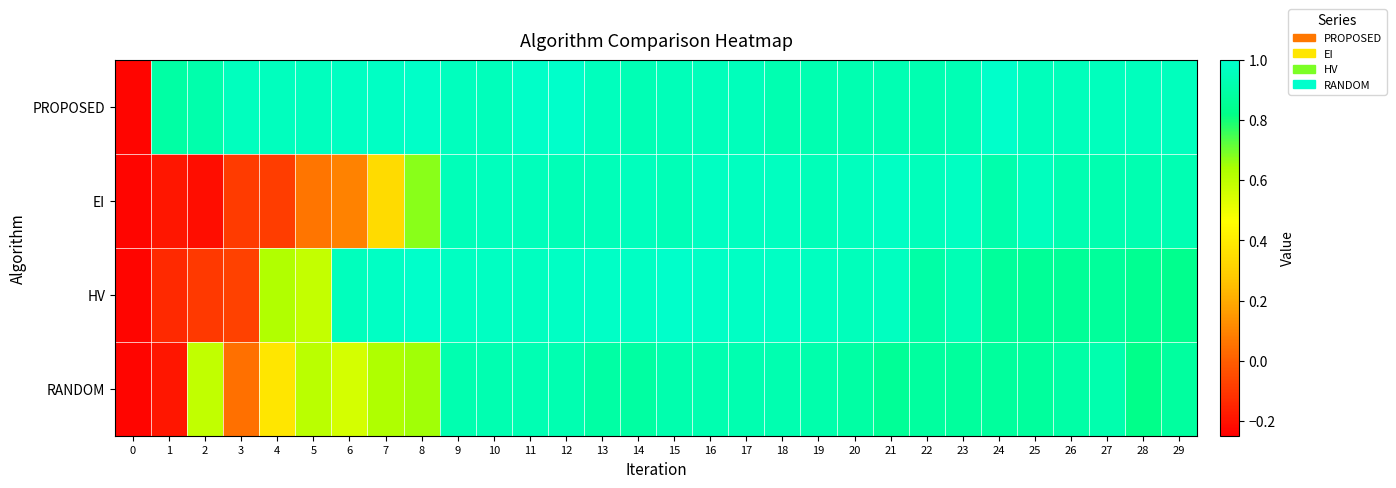

List the series in order of their overall mean, highest first.

PROPOSED, HV, RANDOM, EI